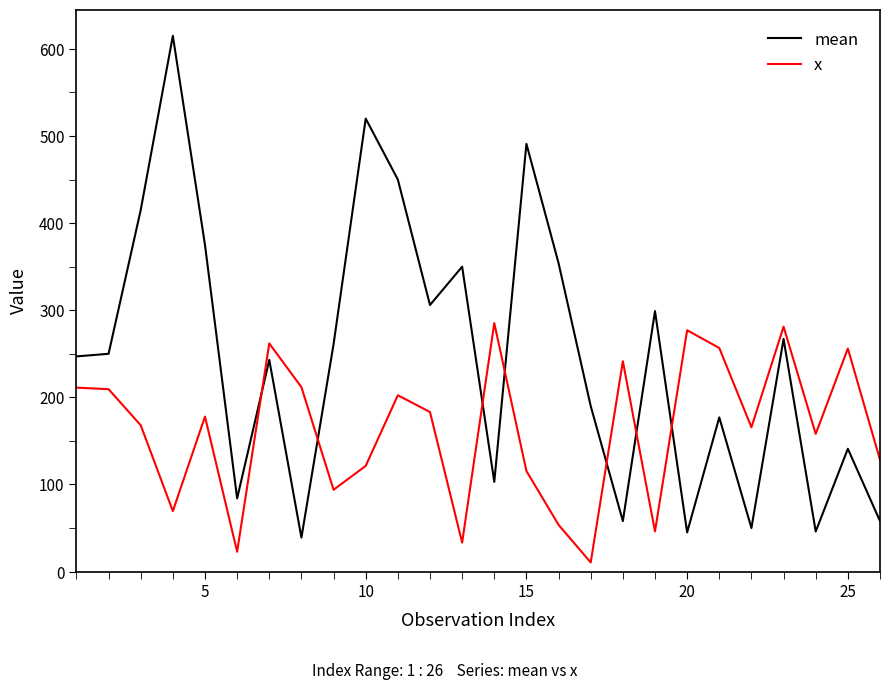

List the series in order of their overall mean, lowest first.

x, mean